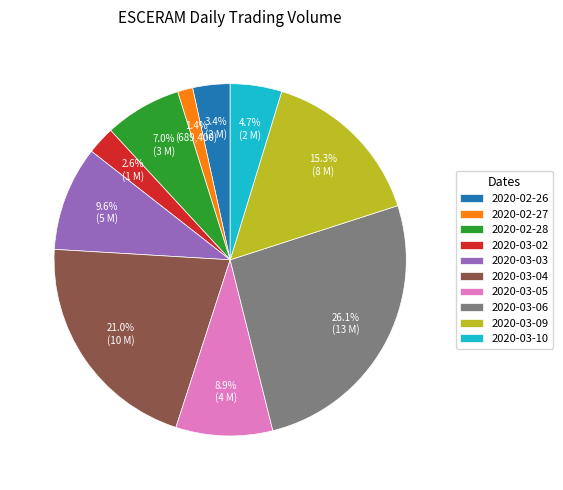

To the nearest percent, what portion does 2020-02-26 represent?

3%